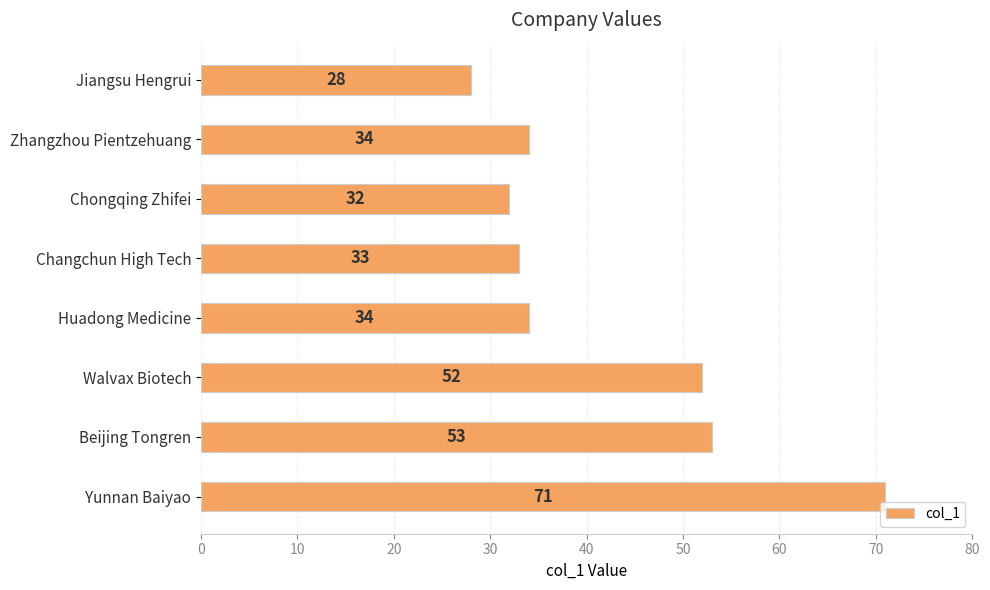

Reading top to bottom, transcribe all the data shown in this chart.

Jiangsu Hengrui=28	Zhangzhou Pientzehuang=34	Chongqing Zhifei=32	Changchun High Tech=33	Huadong Medicine=34	Walvax Biotech=52	Beijing Tongren=53	Yunnan Baiyao=71